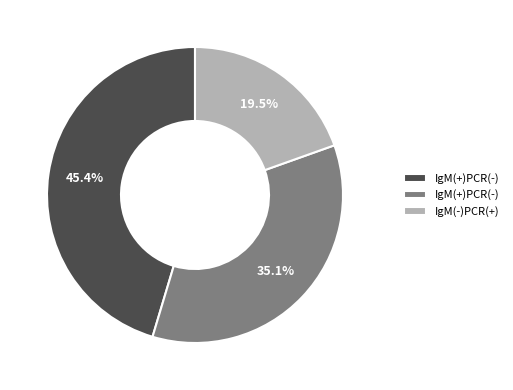

Count the number of slices in the pie.

3